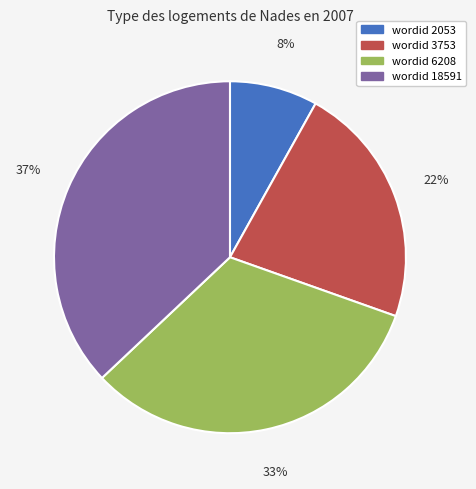

To the nearest percent, what is the average slice percentage?

25%